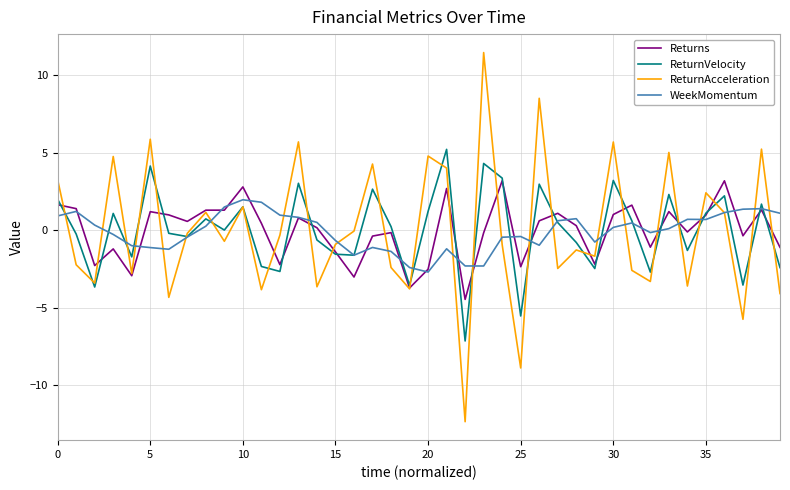

Count the number of data series in this chart.

4